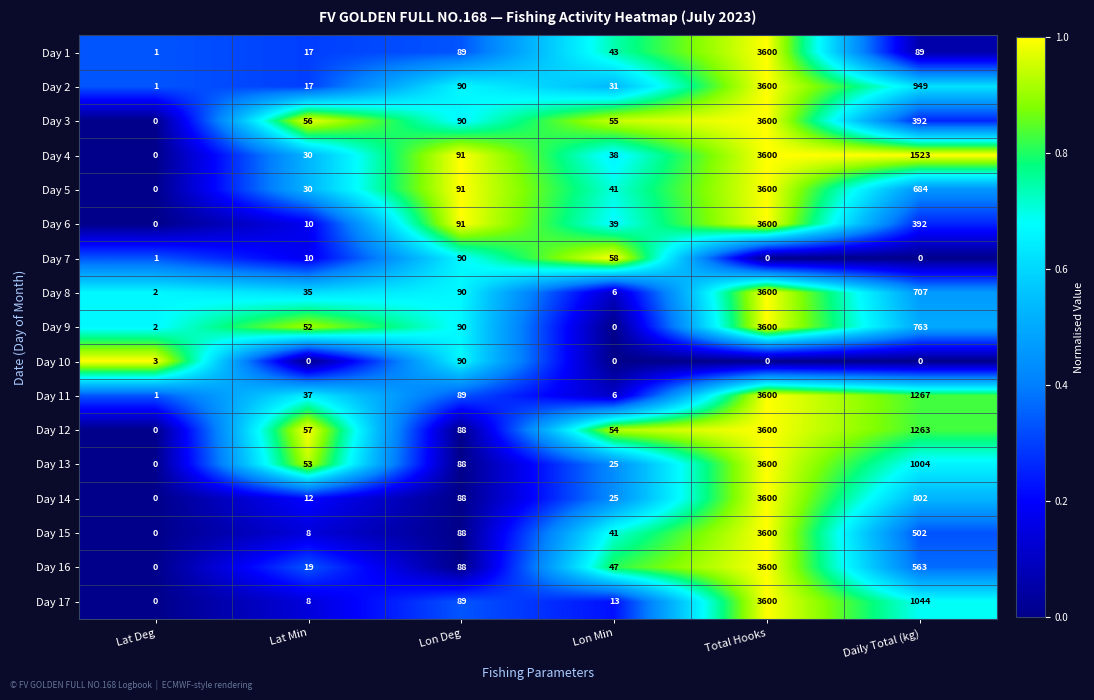

What value does the Day 17 series have at Lon Deg?

89